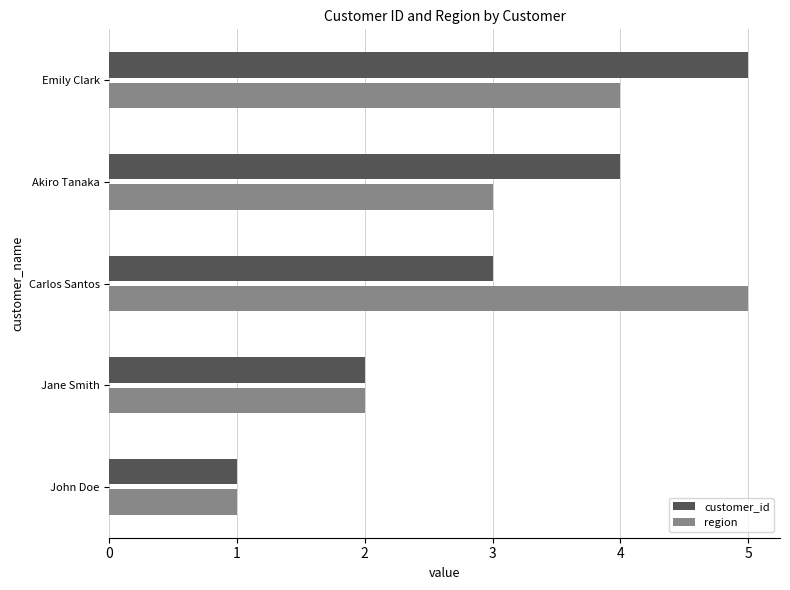

The customer_id series shows 2 at Carlos Santos. True or false?

False